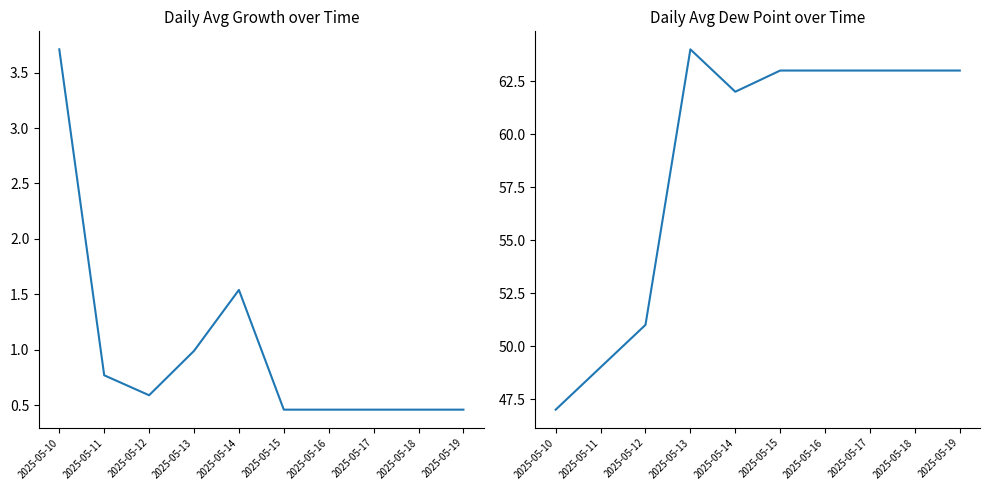

Rank the series by their maximum value, from highest to lowest.

Avg Dew Point, Avg Growth